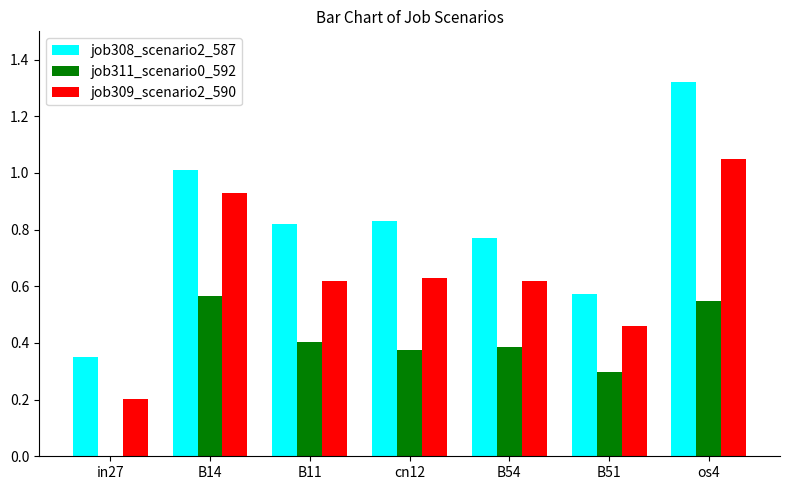

Which series changed the most between cn12 and os4?

job308_scenario2_587